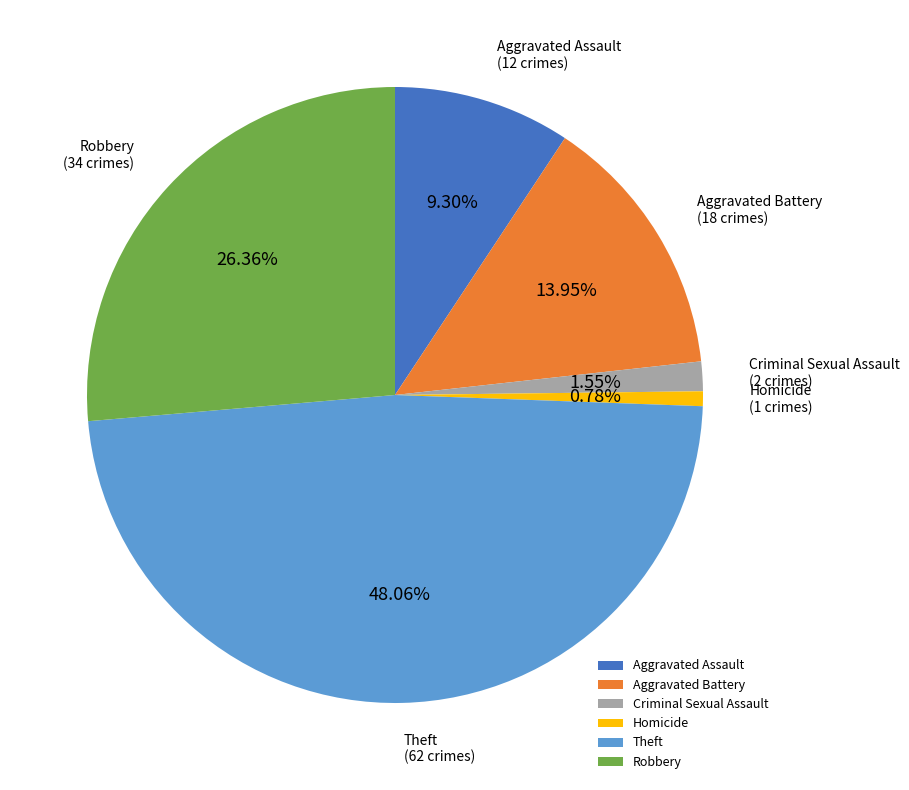

To the nearest percent, what percentage of the pie is Aggravated Battery?

14%